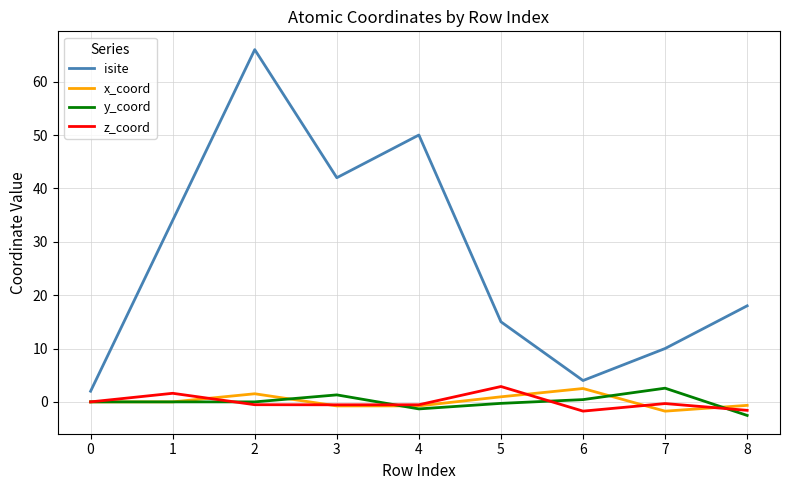

What is the spread (max minus min) of values at 4?

51.3